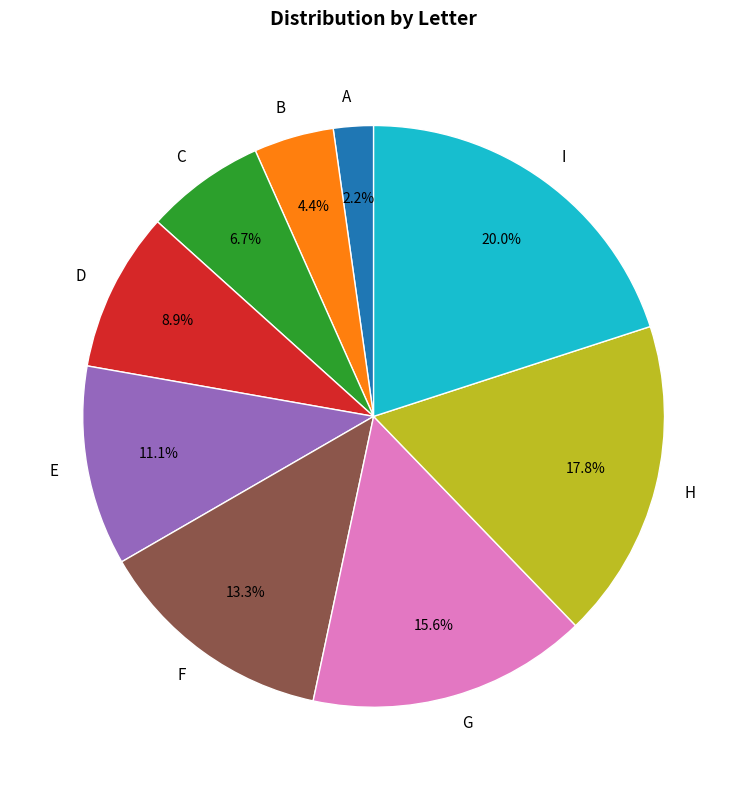

Between E and F, which is larger?

F